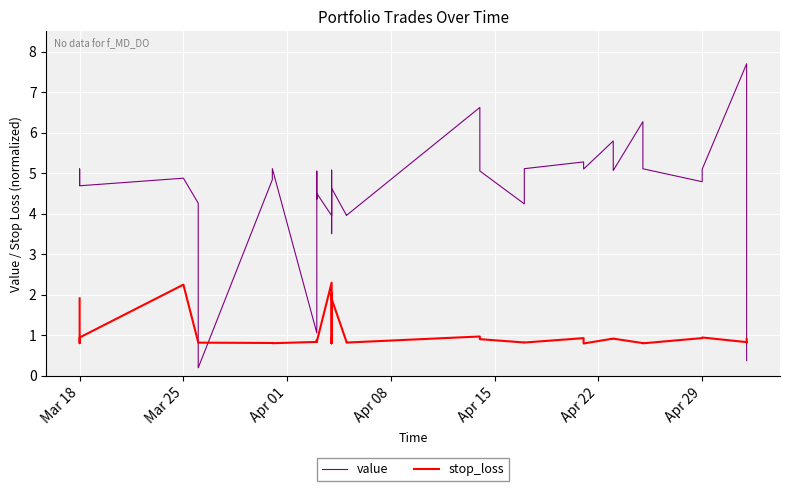

True or false: stop_loss has more than 1 points higher than both neighbors.

True